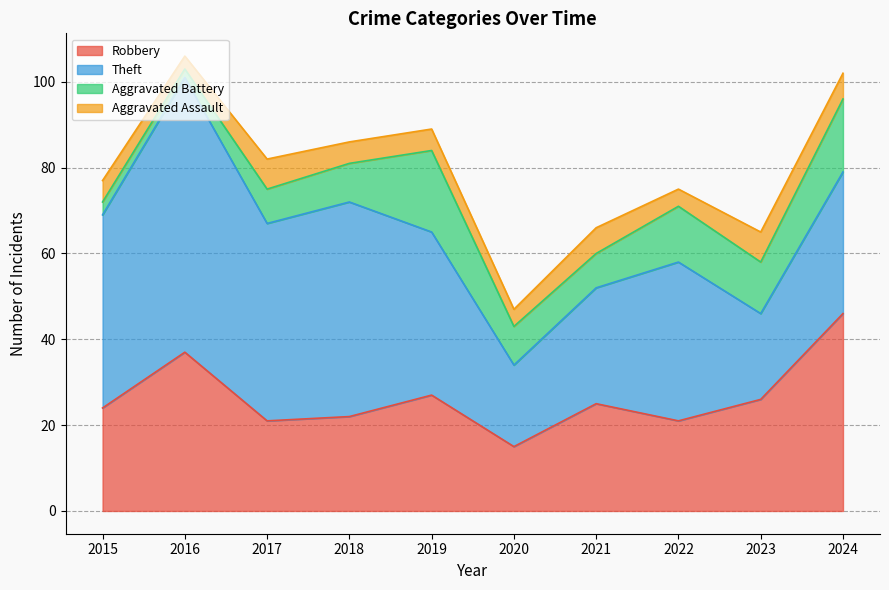

Where is the first local minimum for Robbery?

2017